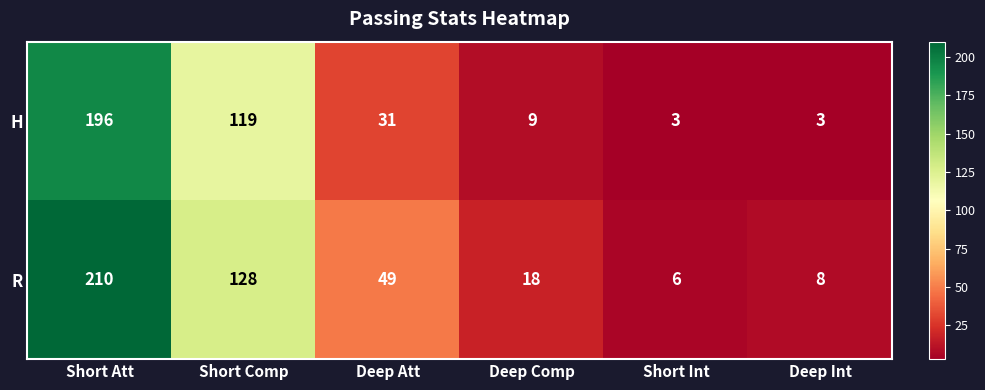

What is the maximum value shown in the chart?

210